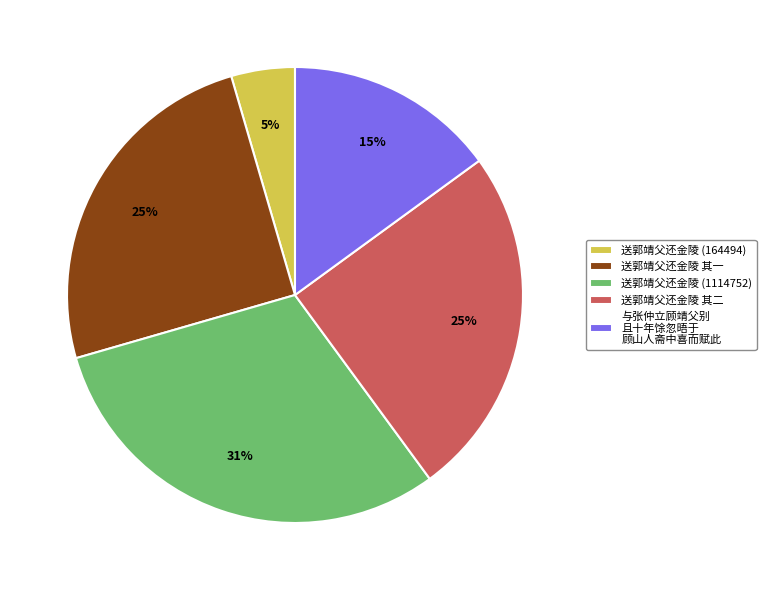

To the nearest percent, what portion does 送郭靖父还金陵 (1114752) represent?

31%